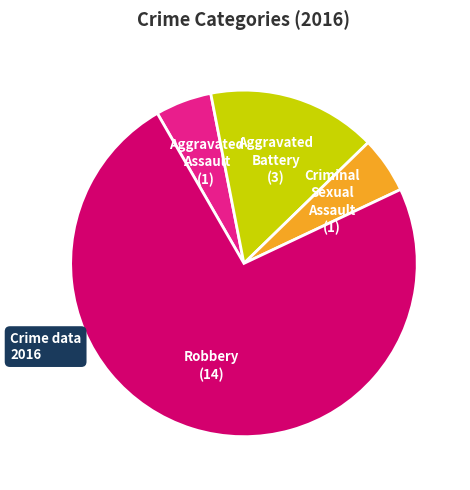

Does any single category account for the majority?

Yes